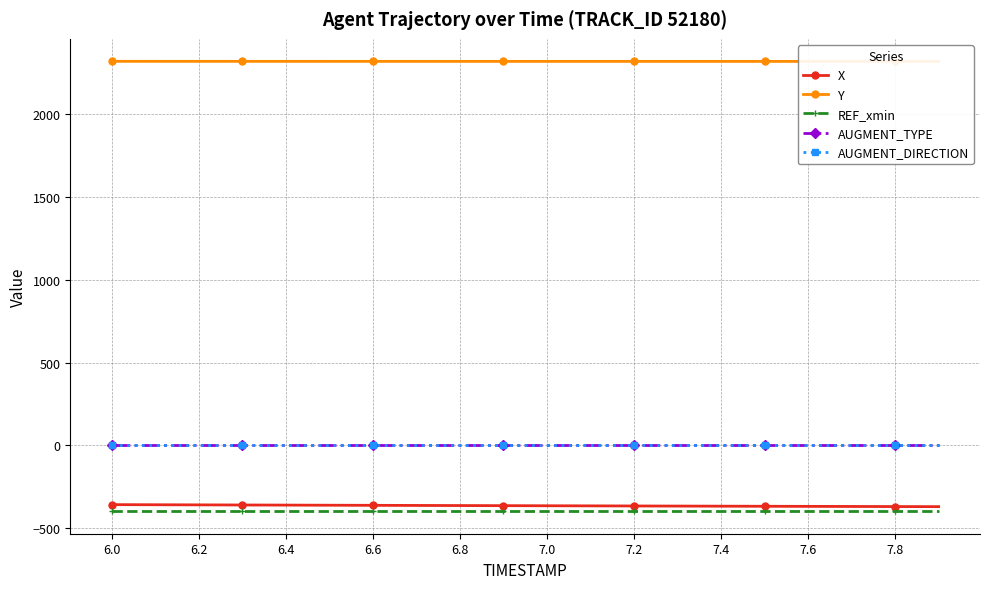

True or false: X and AUGMENT_TYPE intersect in this chart.

False